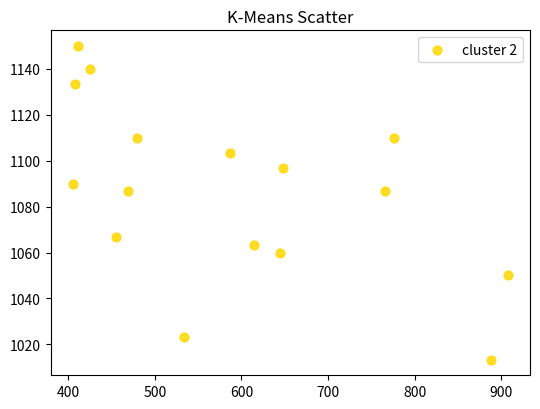

What is the range of Y values (max minus min)?

136.7